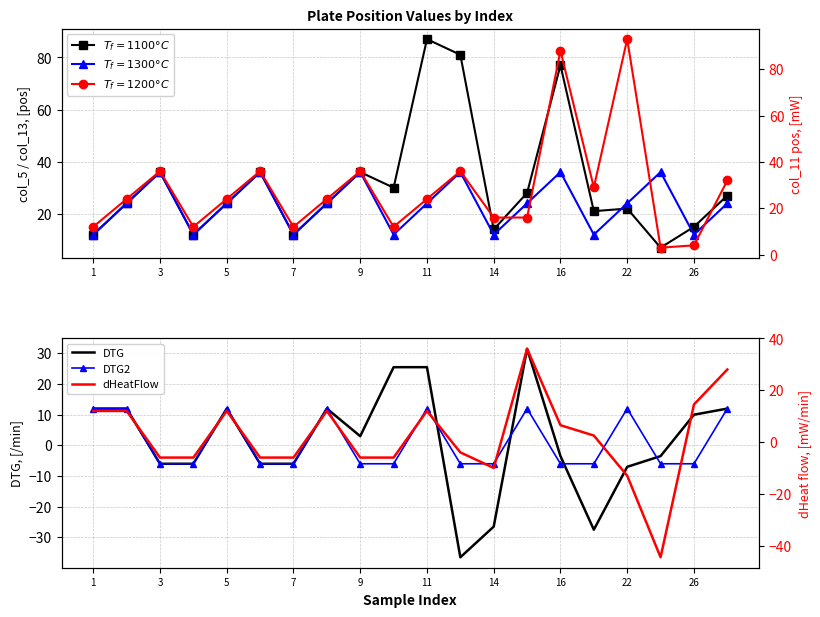

Which series changed the most between 15 and 18?

DTG